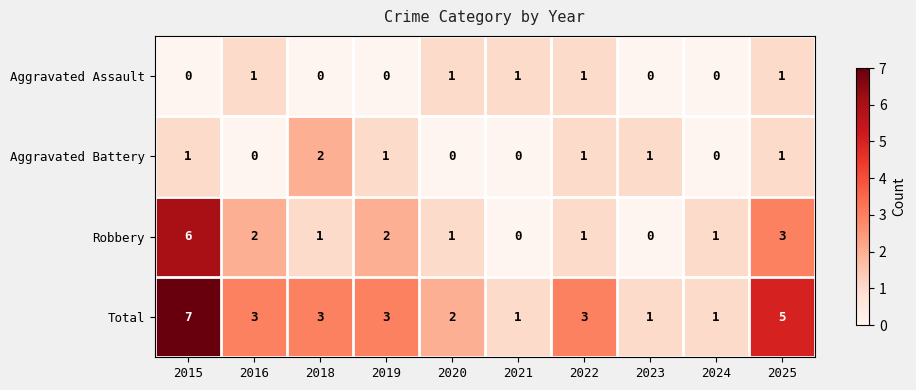

The Aggravated Assault series shows 0 at 2024. True or false?

True